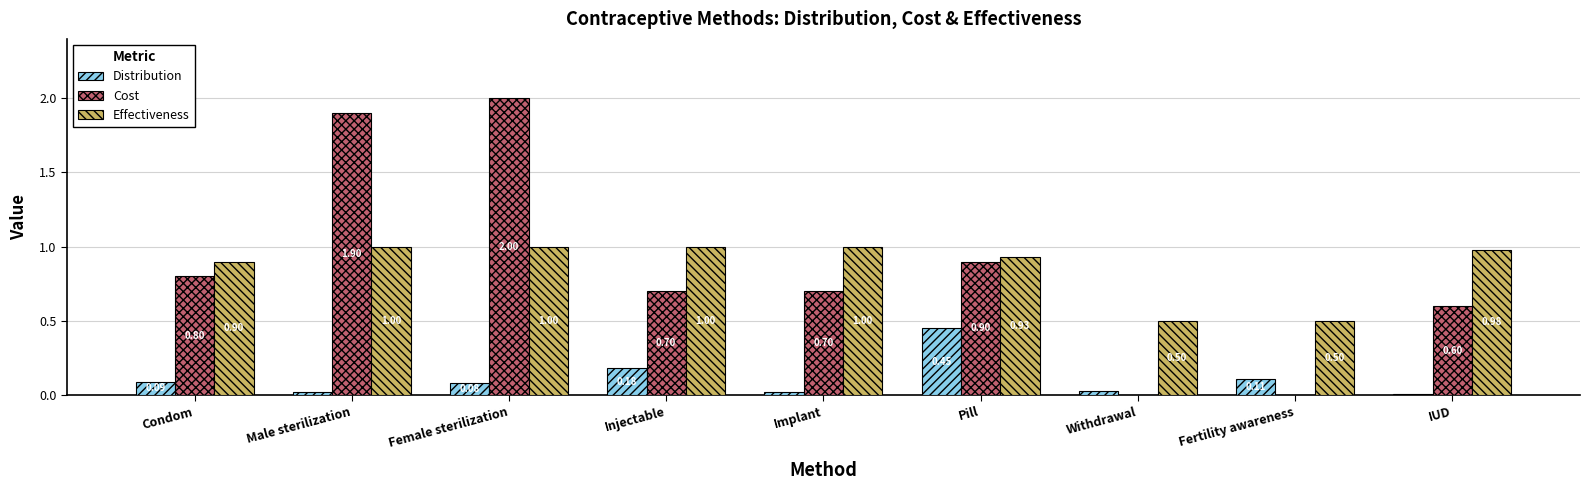

What are all the series names shown in the legend?

Distribution, Cost, Effectiveness